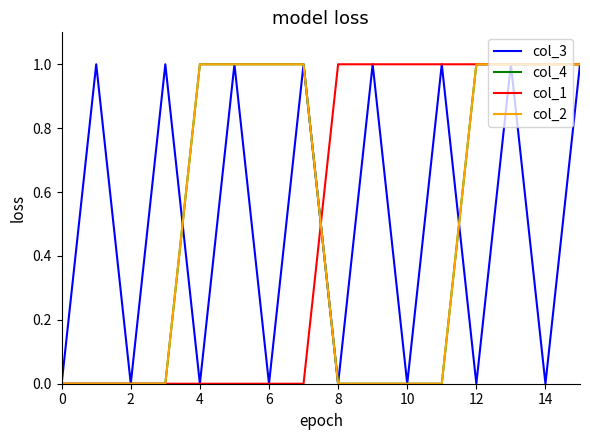

Does the chart have visible grid lines?

No